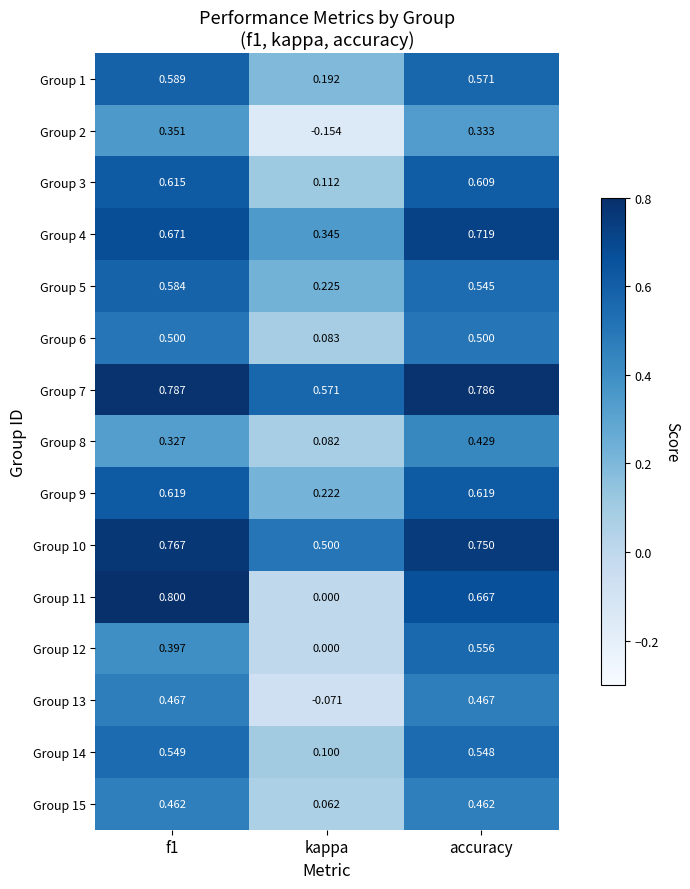

Where is Group 10 nearest to the value 0?

kappa